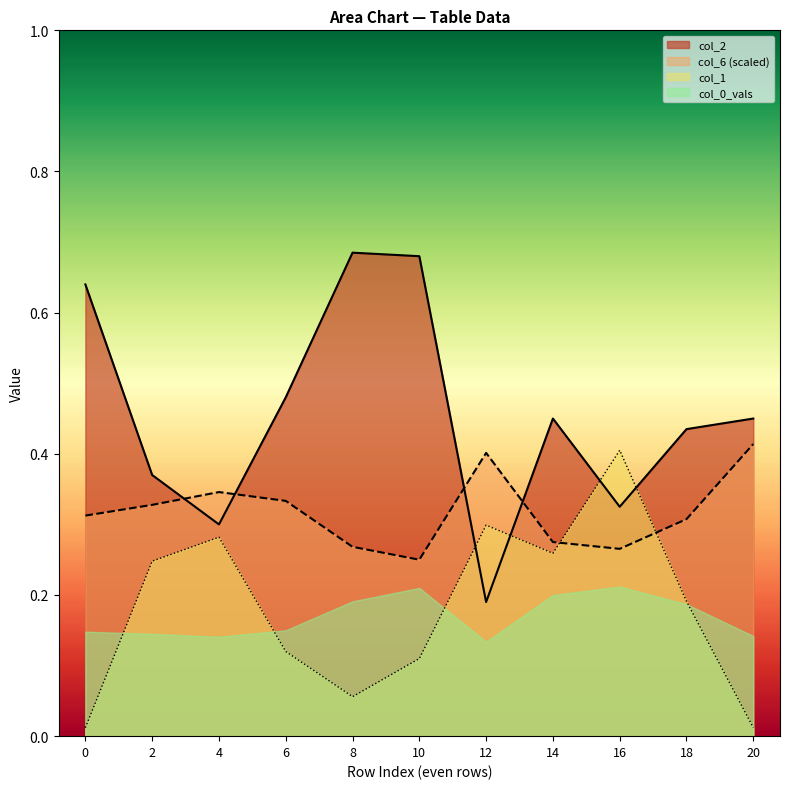

Which series has the largest total across all categories?

col_2